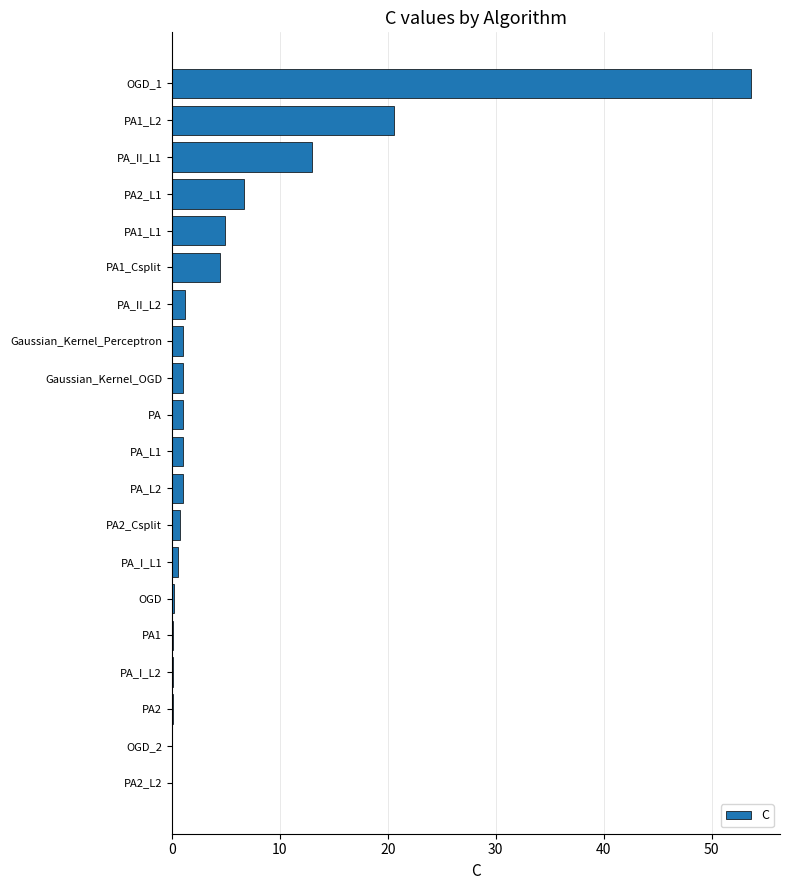

What is the sum of all values?

111.4